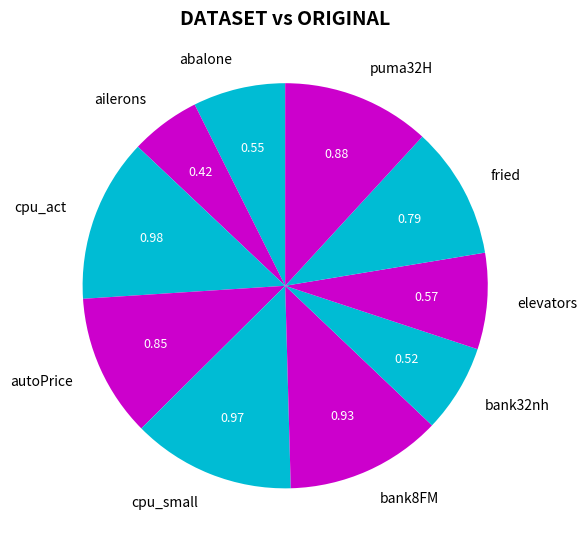

Between elevators and cpu_act, which is larger?

cpu_act